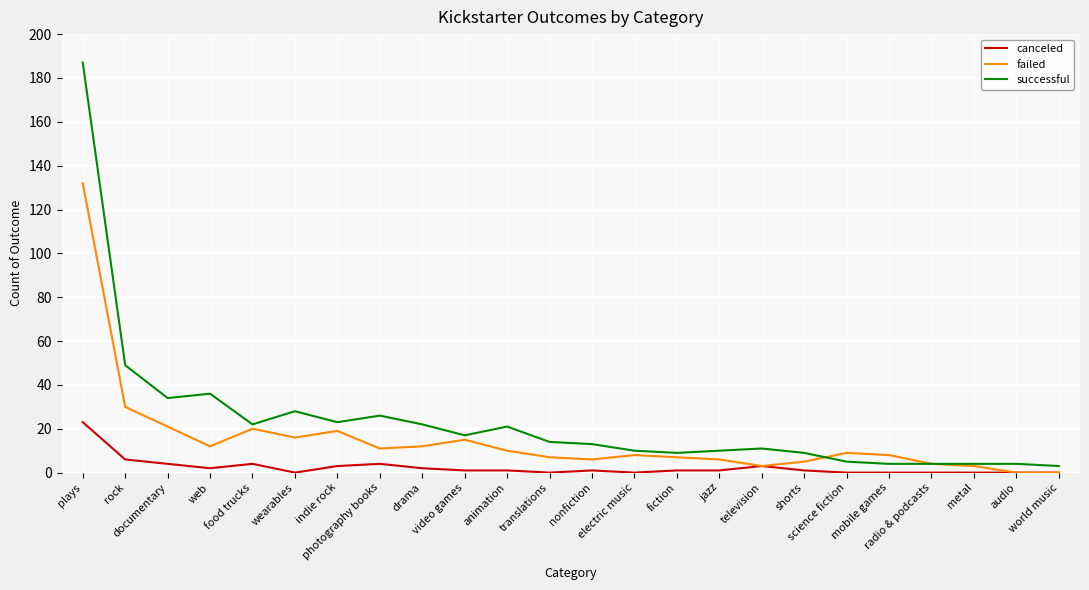

Rank the series at electric music from lowest to highest value.

canceled, failed, successful